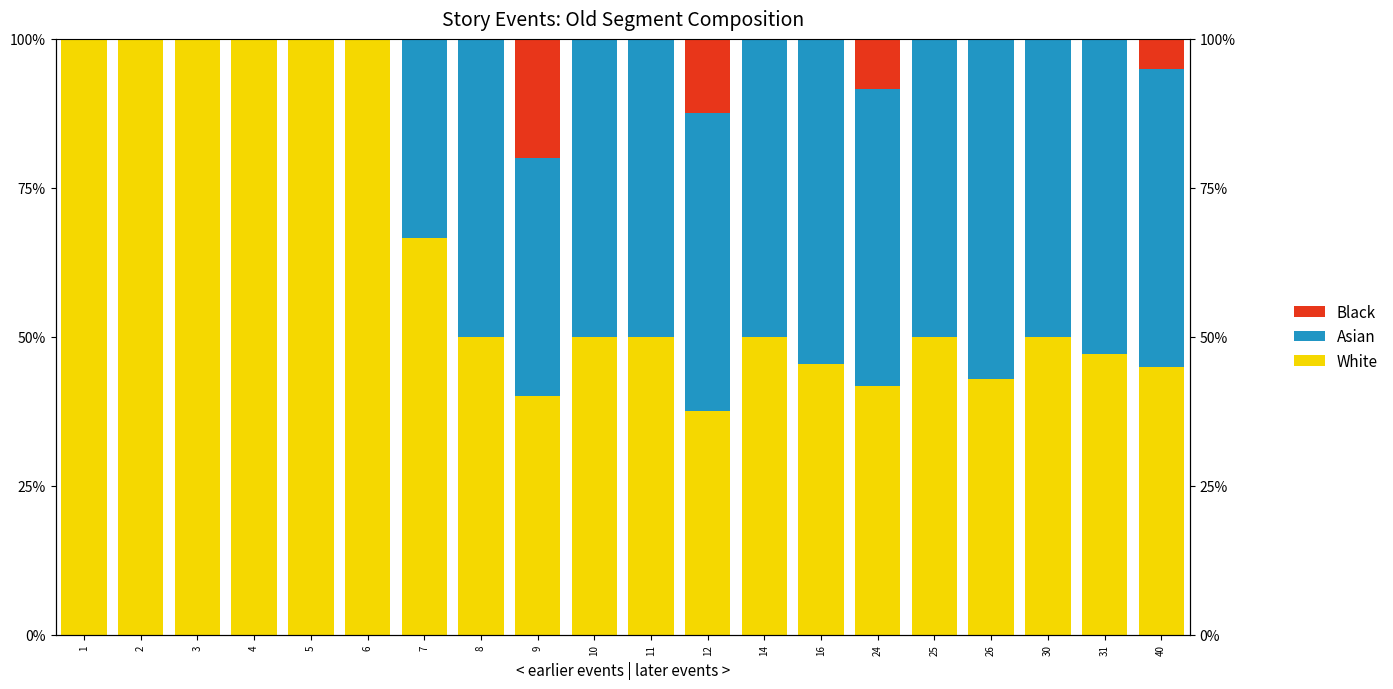

List the series in order of their overall mean, highest first.

White, Asian, Black